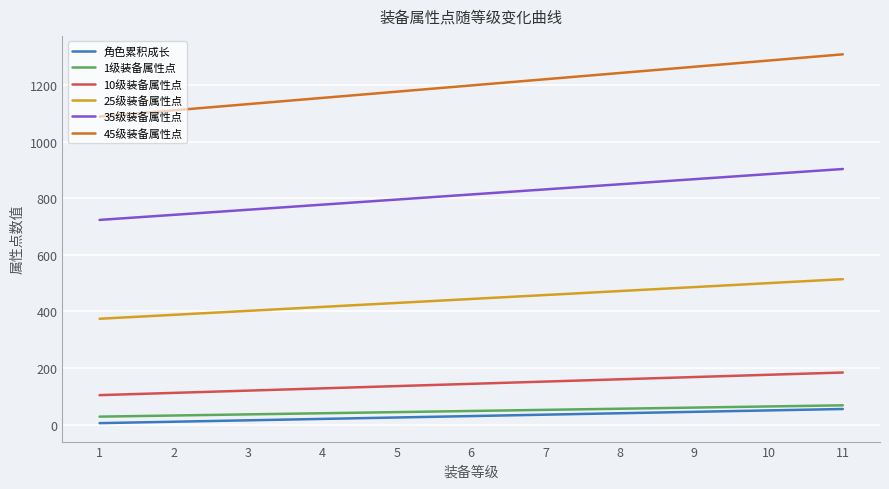

At how many categories does at least one series exceed 223?

11